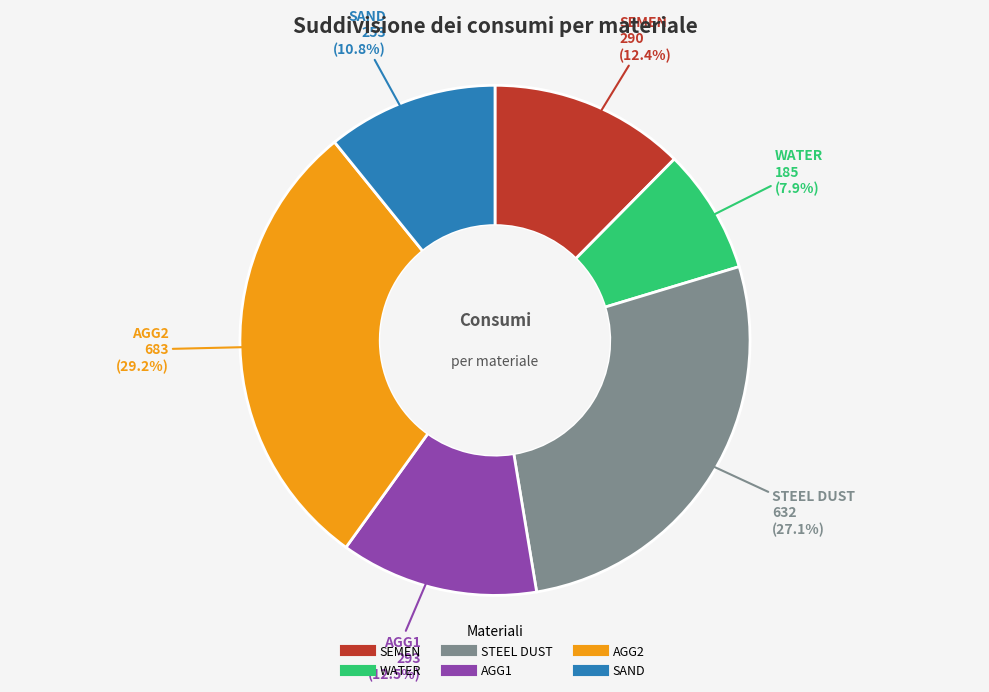

Is there a majority slice in this chart?

No